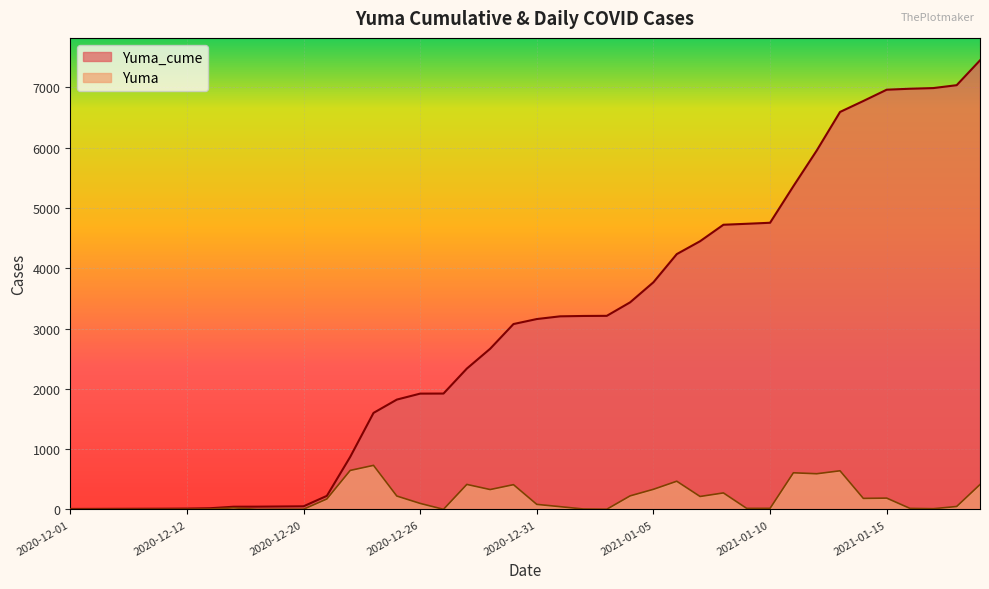

Reading left to right, extract all data points from this chart.

Yuma_cume: 2020-12-01=7	2020-12-03=8	2020-12-04=9	2020-12-08=10	2020-12-10=11	2020-12-12=13	2020-12-16=19	2020-12-17=44	2020-12-18=45	2020-12-19=48	2020-12-20=51	2020-12-21=224	2020-12-22=870	2020-12-23=1600	2020-12-24=1821	2020-12-26=1920	2020-12-27=1921	2020-12-28=2335	2020-12-29=2664	2020-12-30=3074	2020-12-31=3157	2021-01-01=3202	2021-01-02=3208	2021-01-03=3210	2021-01-04=3434	2021-01-05=3767	2021-01-06=4234	2021-01-07=4448	2021-01-08=4721	2021-01-09=4737	2021-01-10=4754	2021-01-11=5361	2021-01-12=5952	2021-01-13=6592	2021-01-14=6774	2021-01-15=6961	2021-01-16=6977	2021-01-17=6988	2021-01-18=7036	2021-01-19=7448
Yuma: 2020-12-01=0	2020-12-03=1	2020-12-04=1	2020-12-08=1	2020-12-10=1	2020-12-12=2	2020-12-16=6	2020-12-17=25	2020-12-18=1	2020-12-19=3	2020-12-20=3	2020-12-21=173	2020-12-22=646	2020-12-23=730	2020-12-24=221	2020-12-26=99	2020-12-27=1	2020-12-28=414	2020-12-29=329	2020-12-30=410	2020-12-31=83	2021-01-01=45	2021-01-02=6	2021-01-03=2	2021-01-04=224	2021-01-05=333	2021-01-06=467	2021-01-07=214	2021-01-08=273	2021-01-09=16	2021-01-10=17	2021-01-11=607	2021-01-12=591	2021-01-13=640	2021-01-14=182	2021-01-15=187	2021-01-16=16	2021-01-17=11	2021-01-18=48	2021-01-19=412